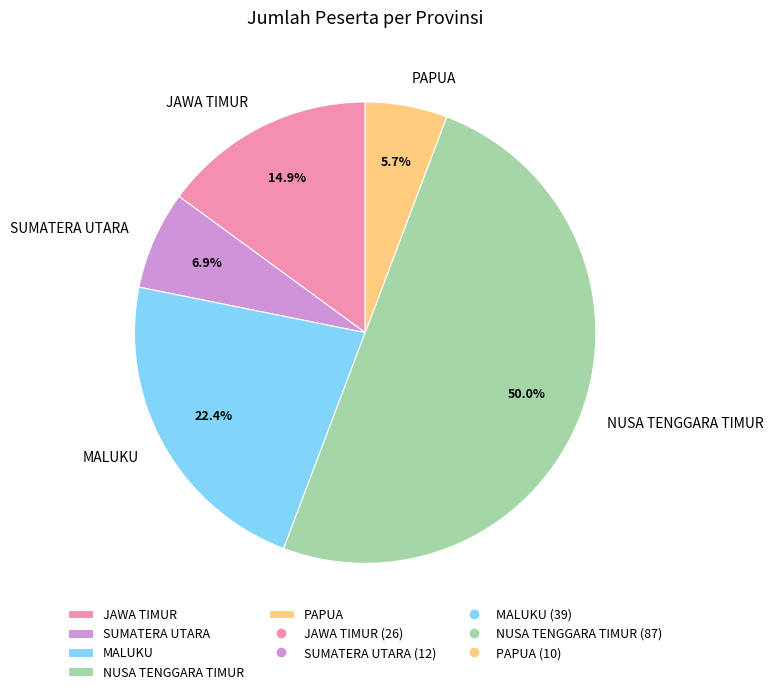

Is PAPUA the majority of the pie?

No